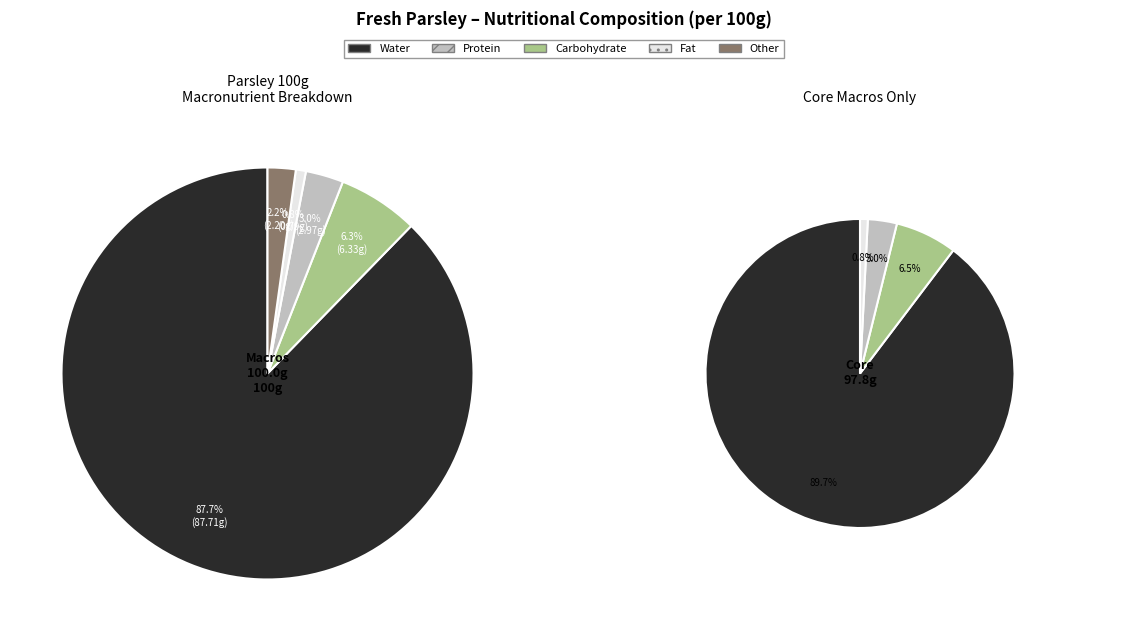

To the nearest percent, what is the average slice percentage?

20%